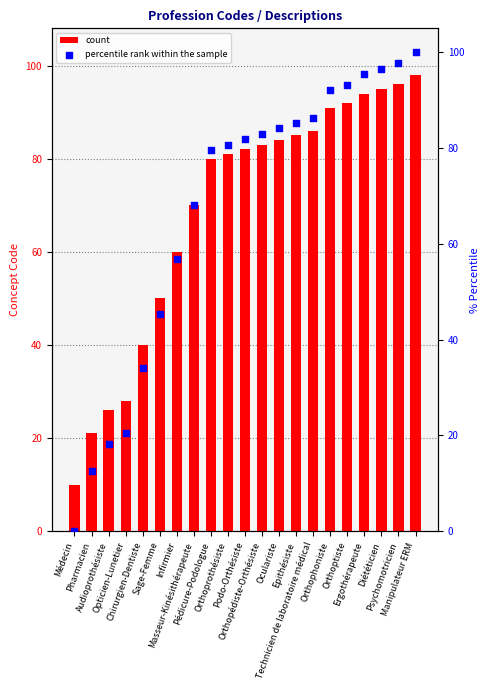

What are all the series names shown in the legend?

count, percentile rank within the sample